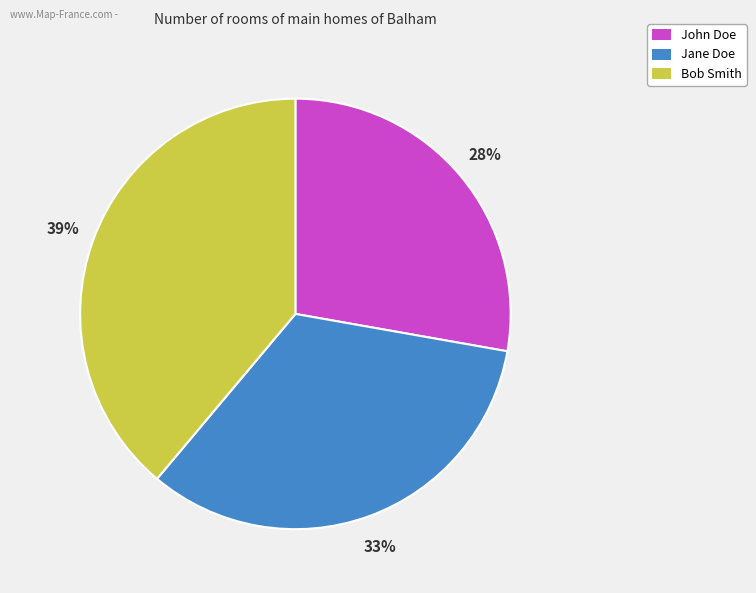

Is it true that Bob Smith is 39% of the pie?

True